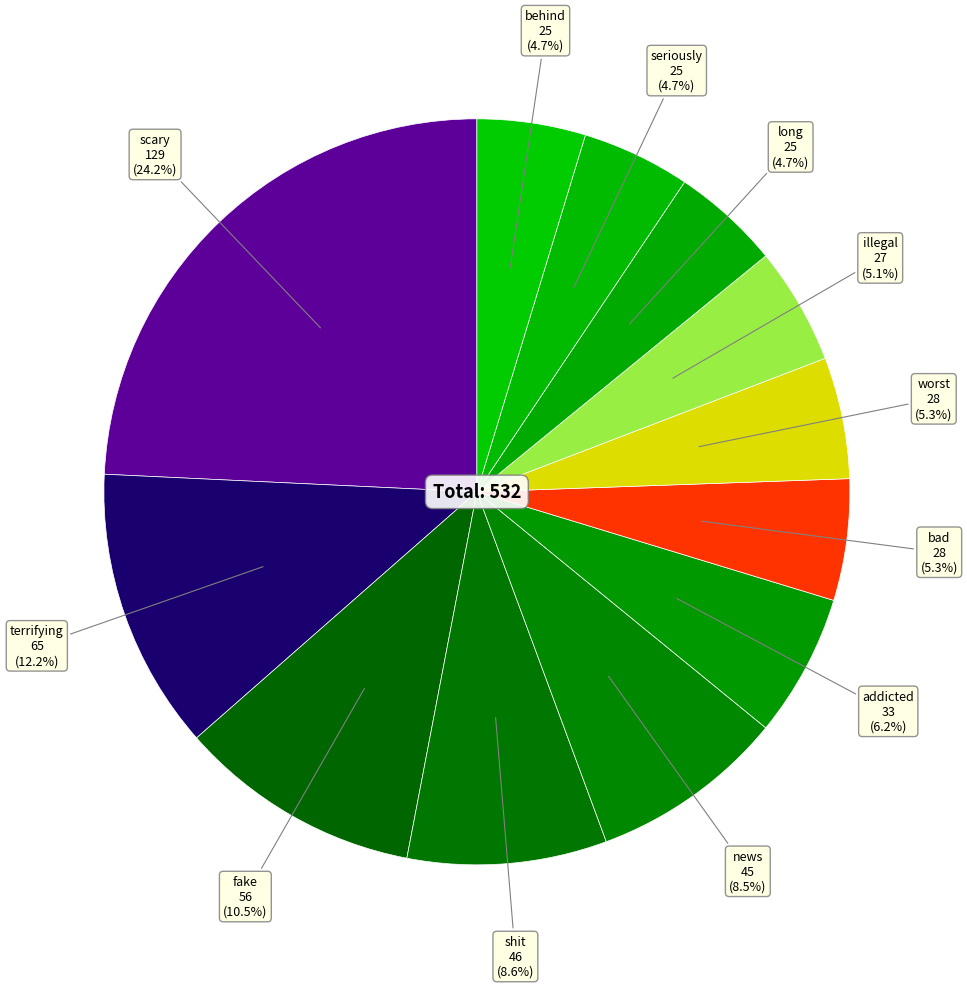

Count the number of slices in the pie.

12